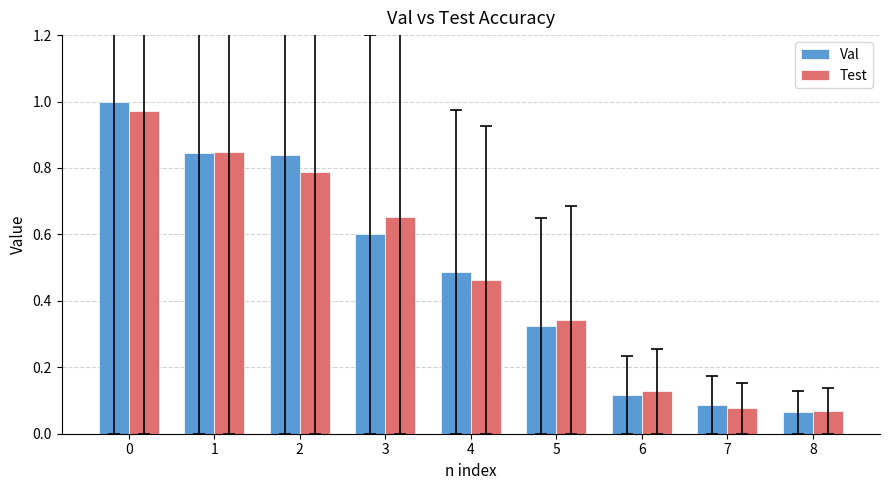

Is the value of Test at 0 greater than the value of Val at 6?

Yes